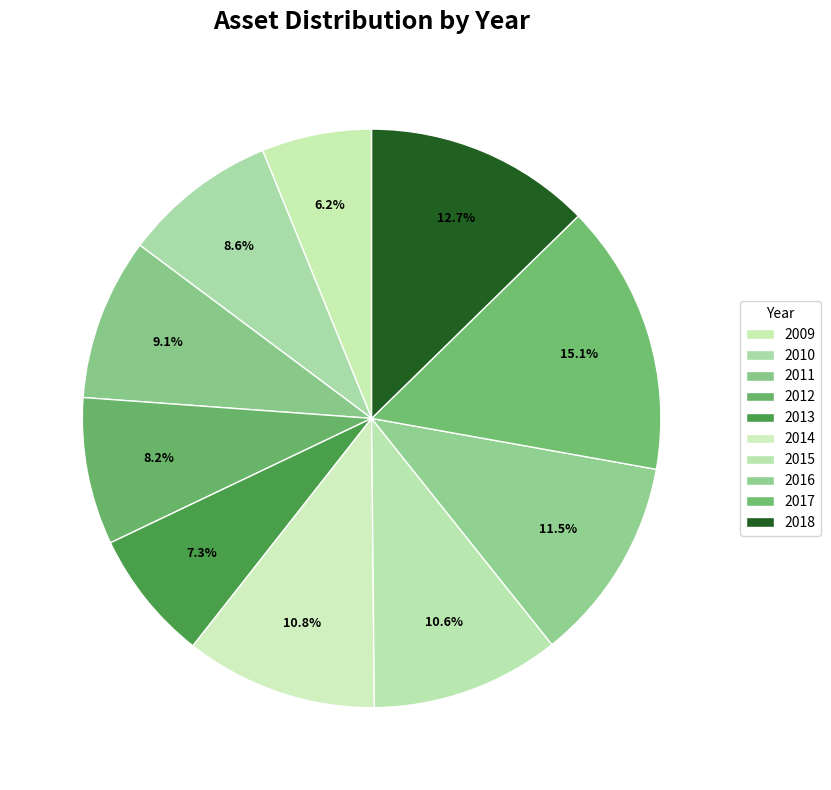

To the nearest percent, what is the difference between the largest and smallest slice percentages?

9%